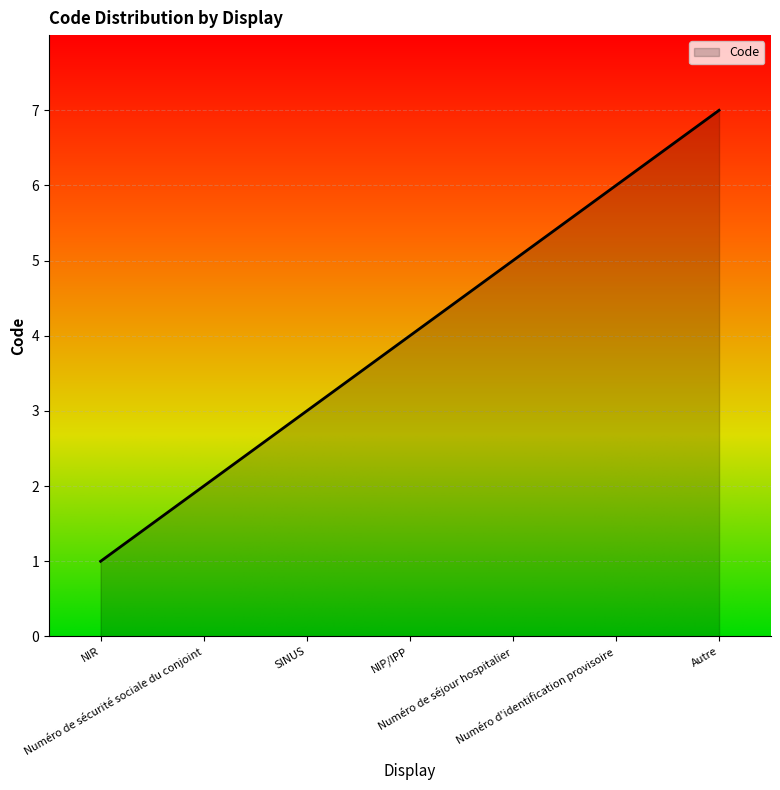

What is the greatest value displayed?

7